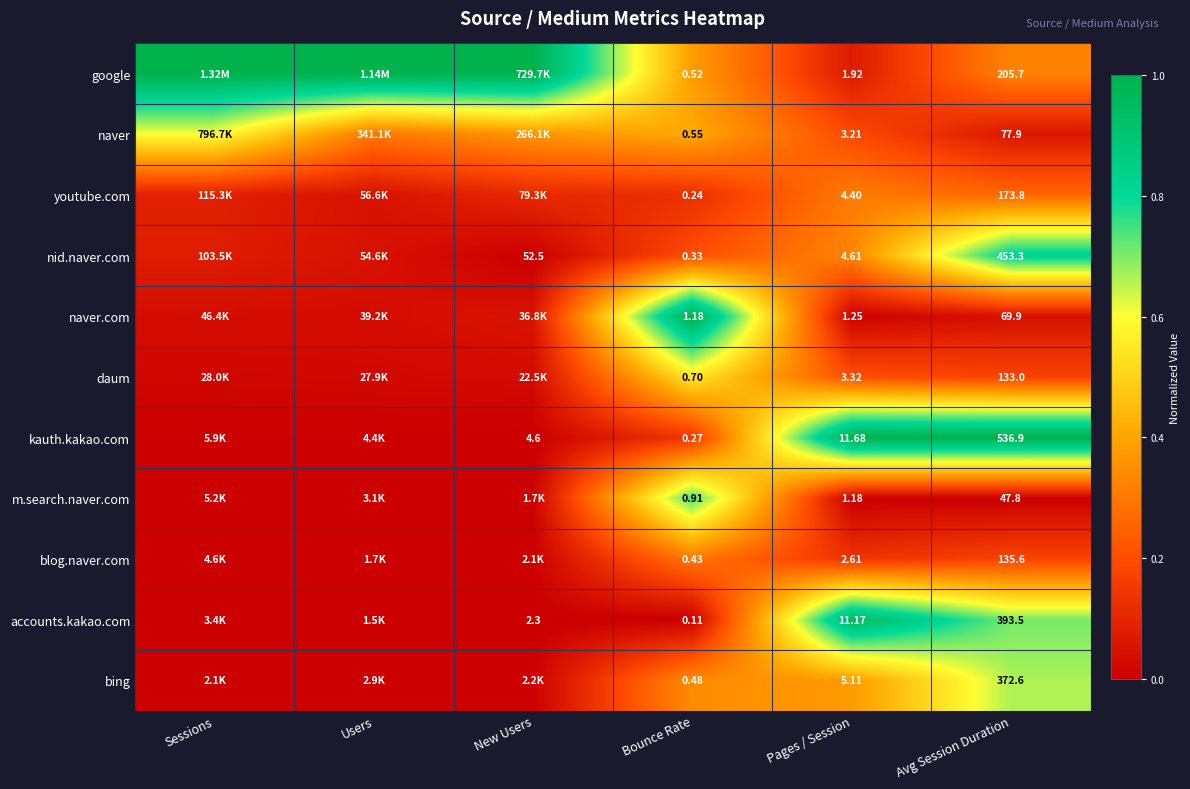

What is the maximum value shown in the chart?

1.0